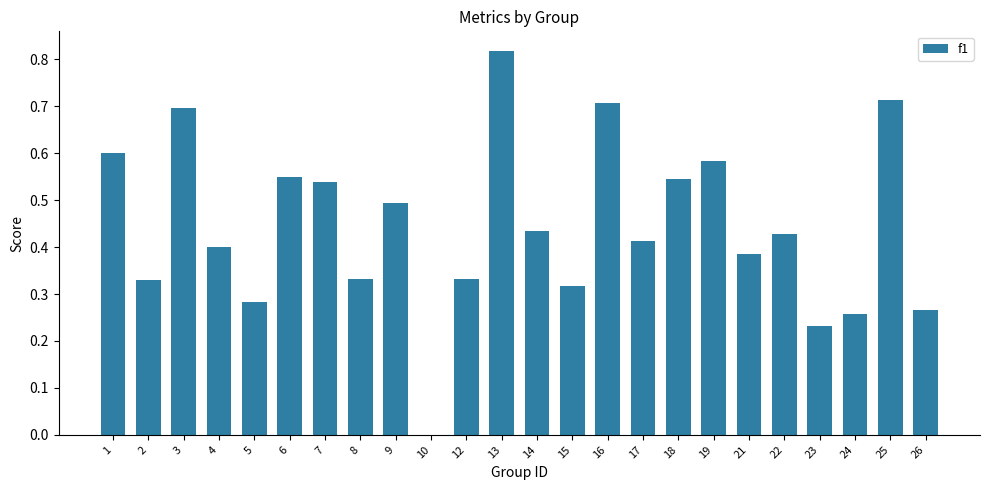

Which category has the highest value across all series?

13